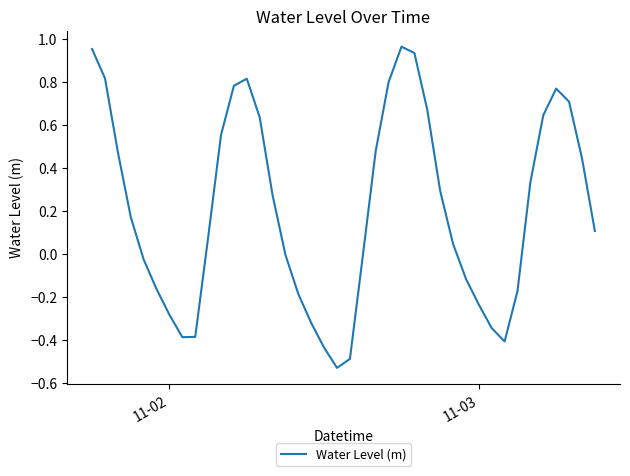

What is the difference between the maximum and minimum values?

1.5